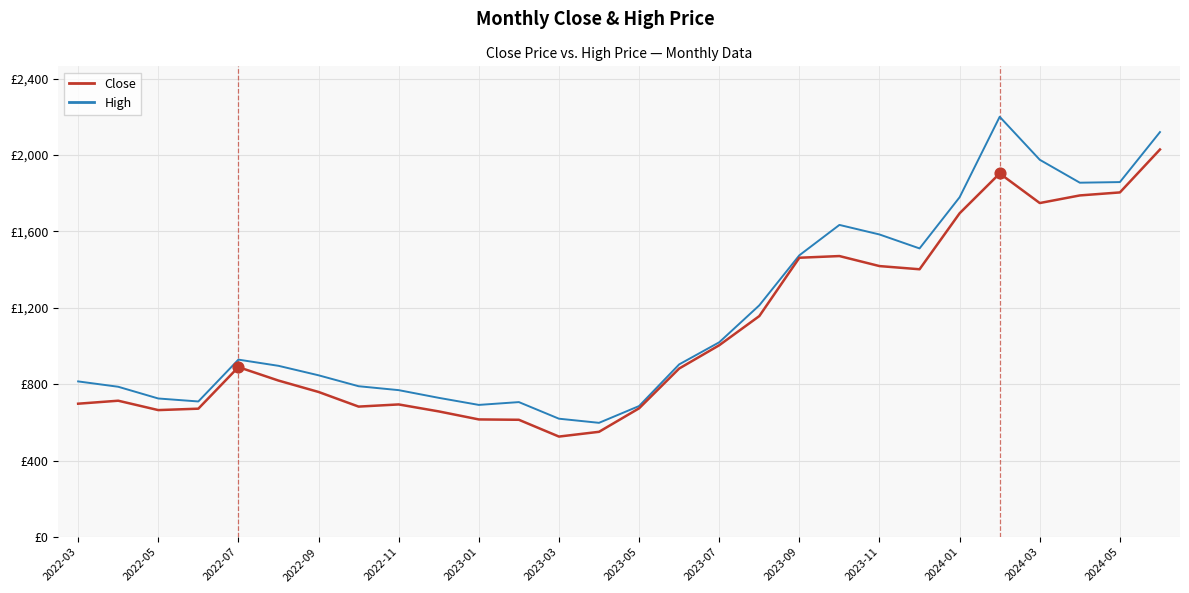

Is this an area chart (filled region under the line)?

No